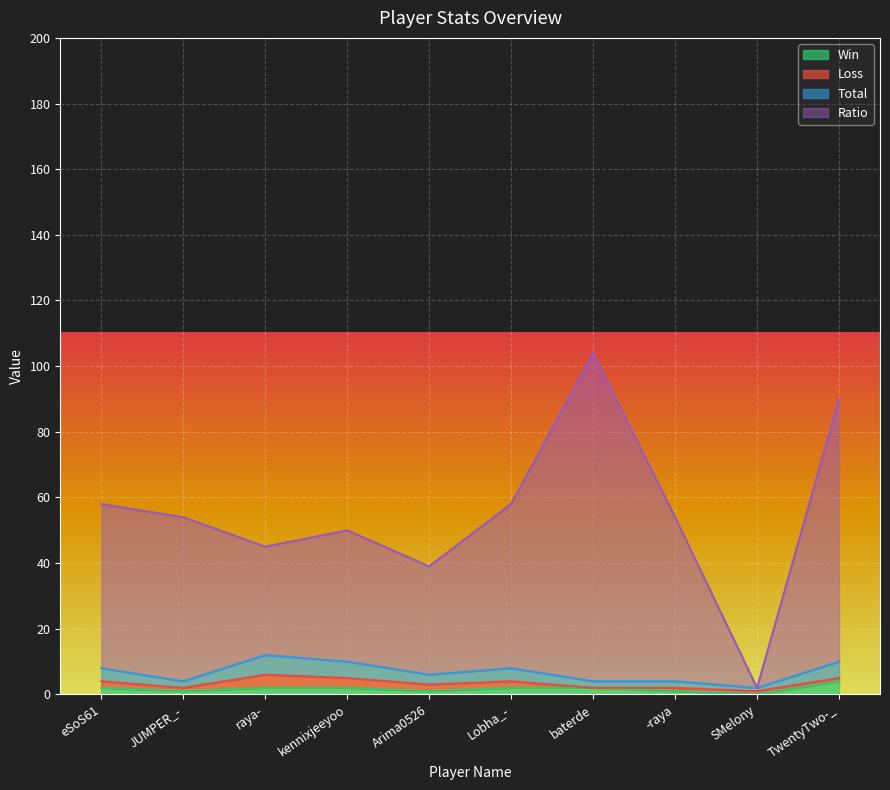

True or false: Win and Ratio cross at least once.

False